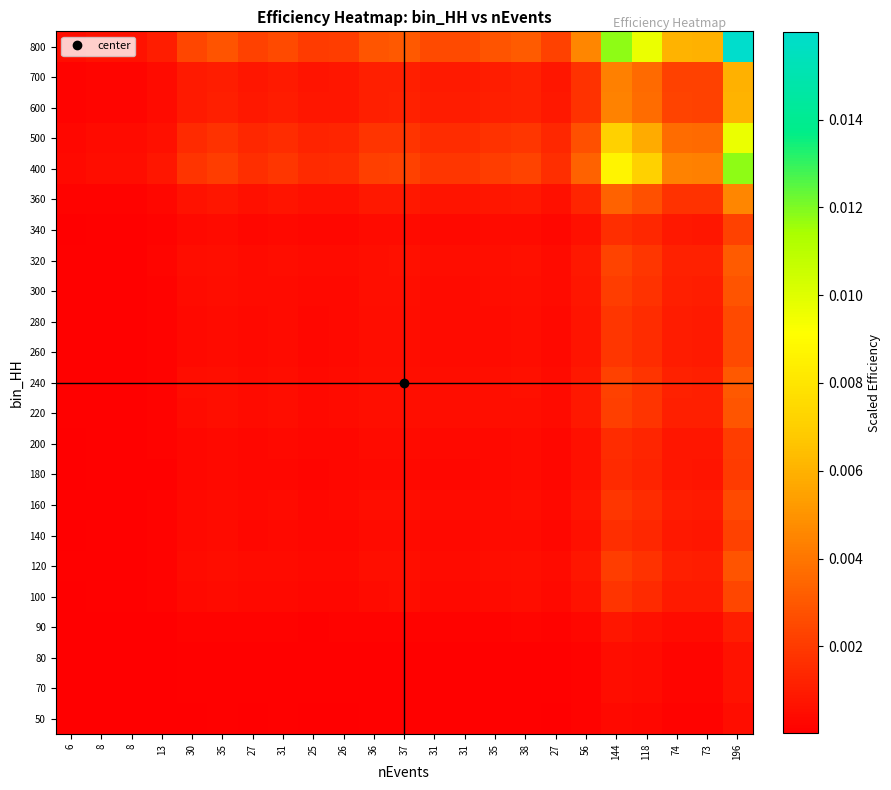

Which has a higher value, 118 or 38?

118